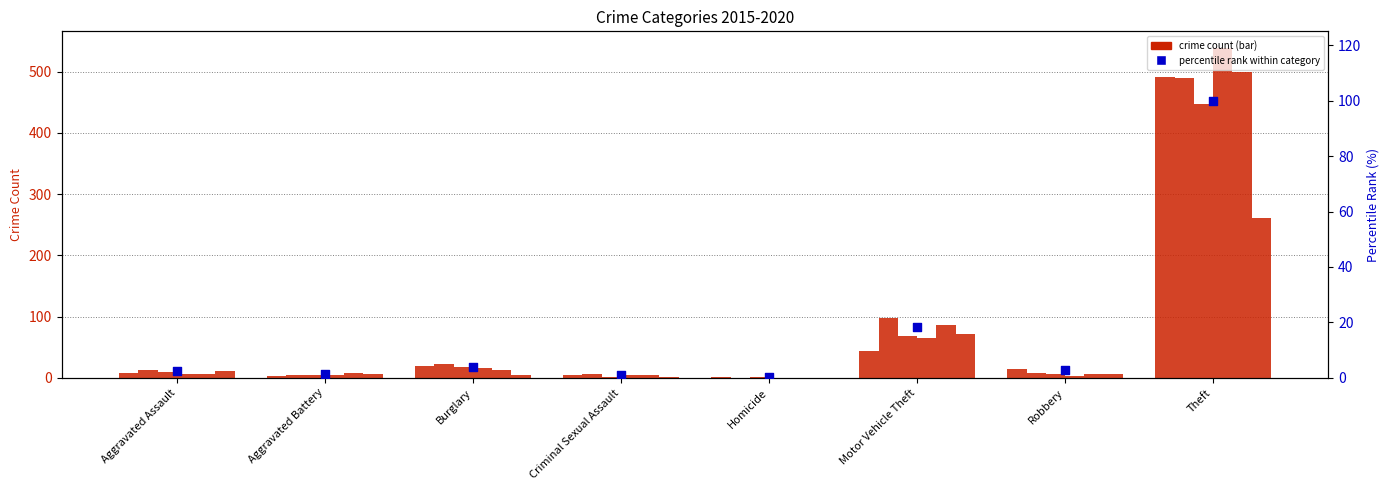

What is the change in value from Burglary to Homicide?

-3.9